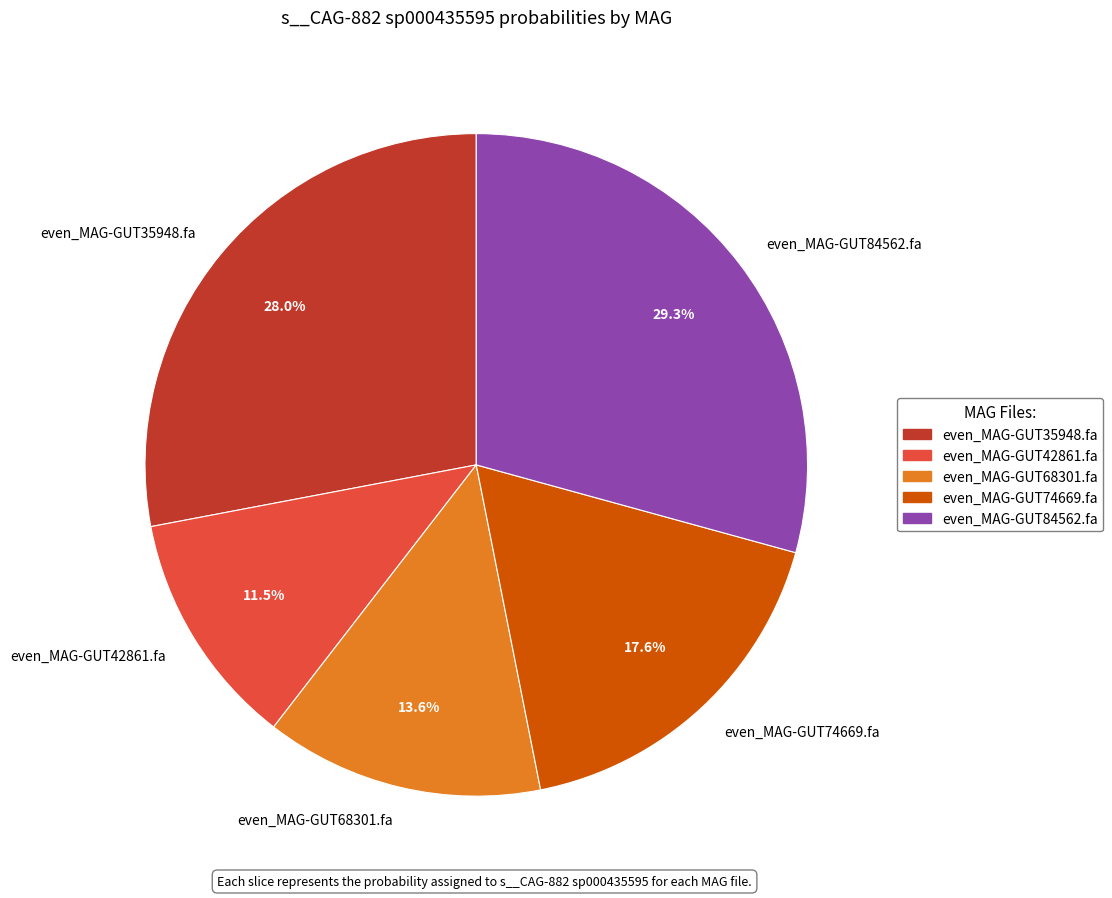

To the nearest percent, what percentage of the pie is even_MAG-GUT35948.fa?

28%